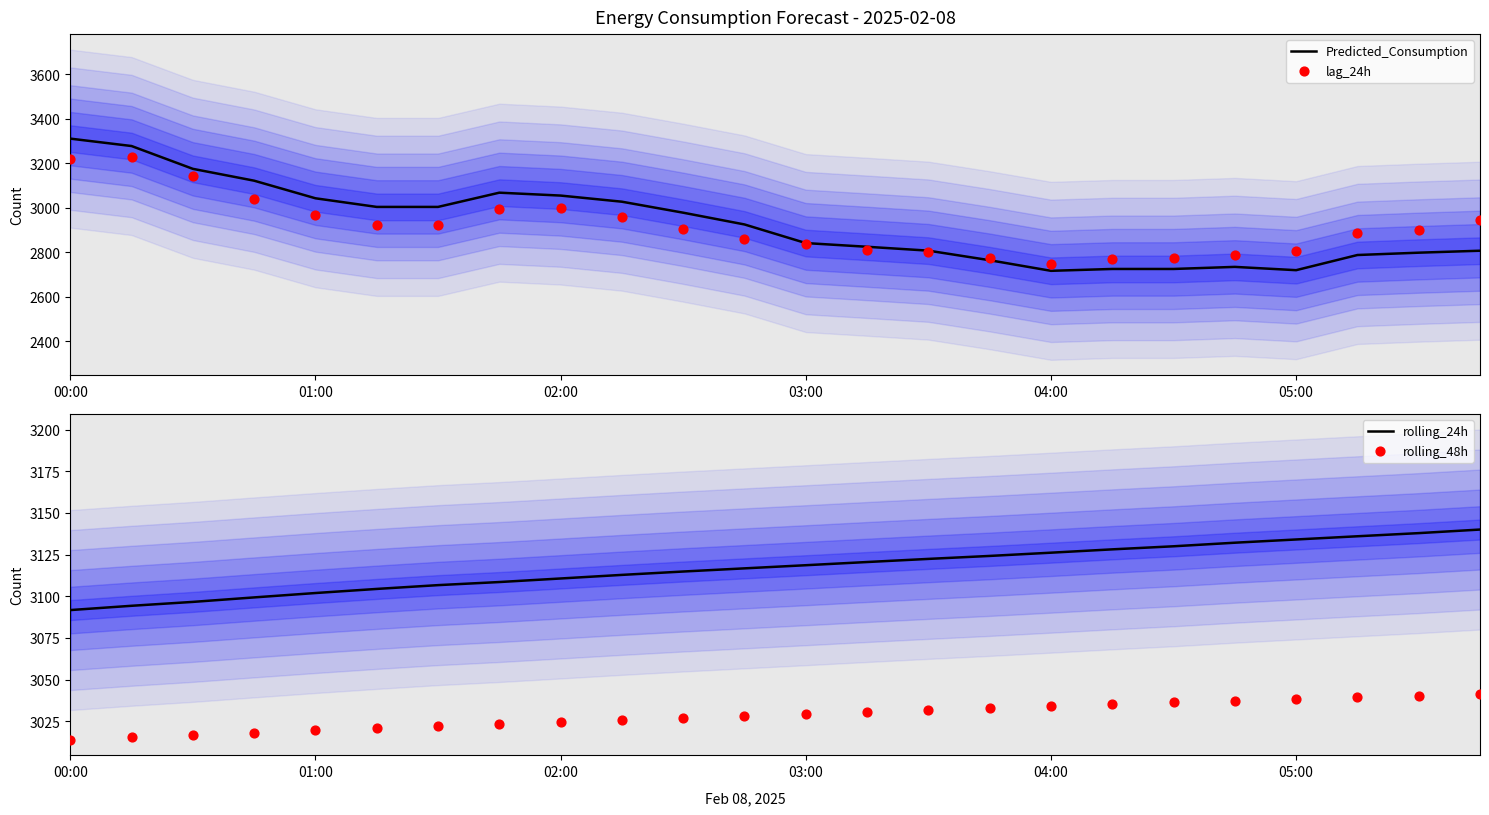

Which category has the highest value in the Predicted_Consumption series?

00:00